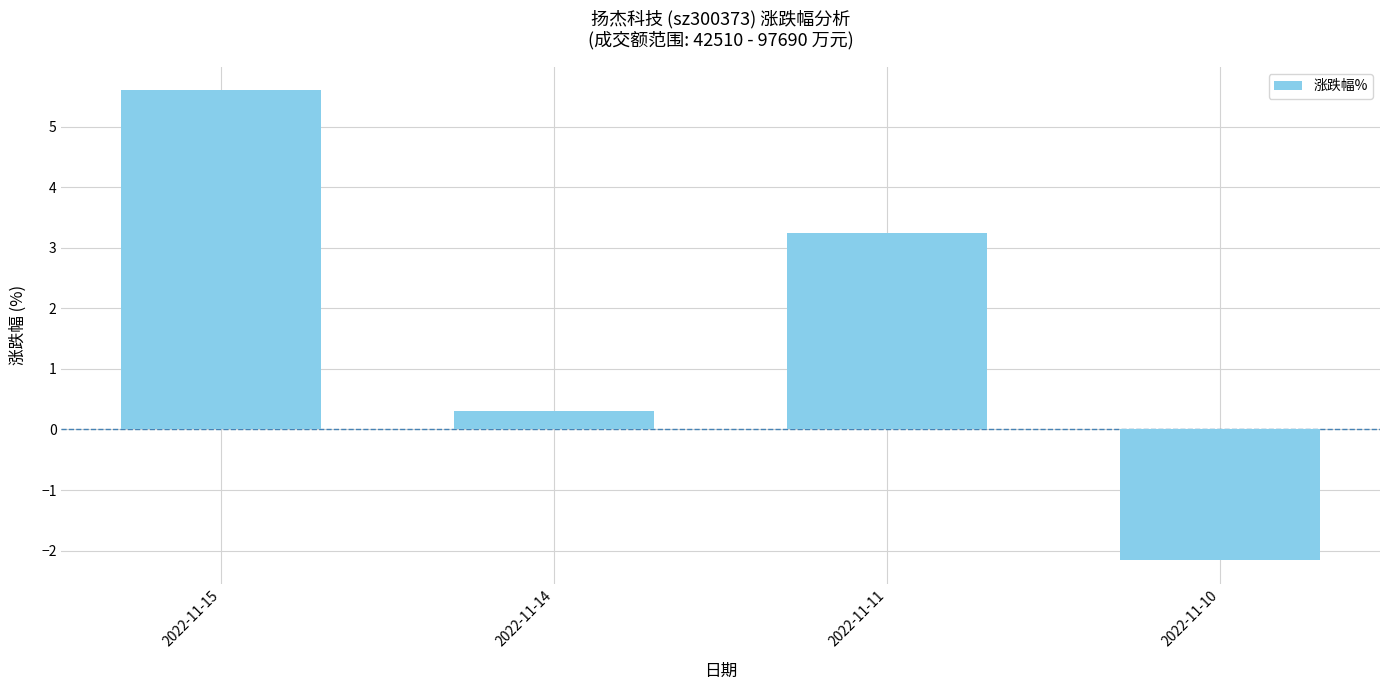

What is the greatest value displayed?

5.6